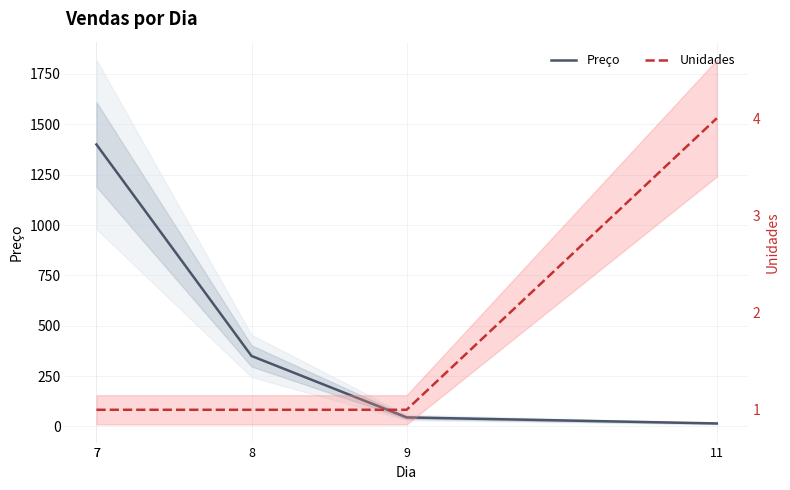

How many categories are shown in the chart?

5